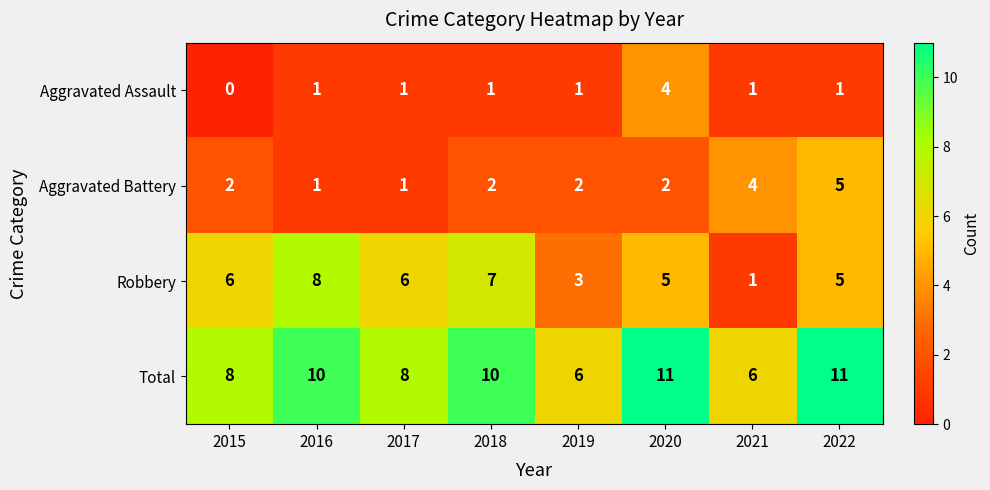

Count the Aggravated Assault values in the range 1 to 2.

6